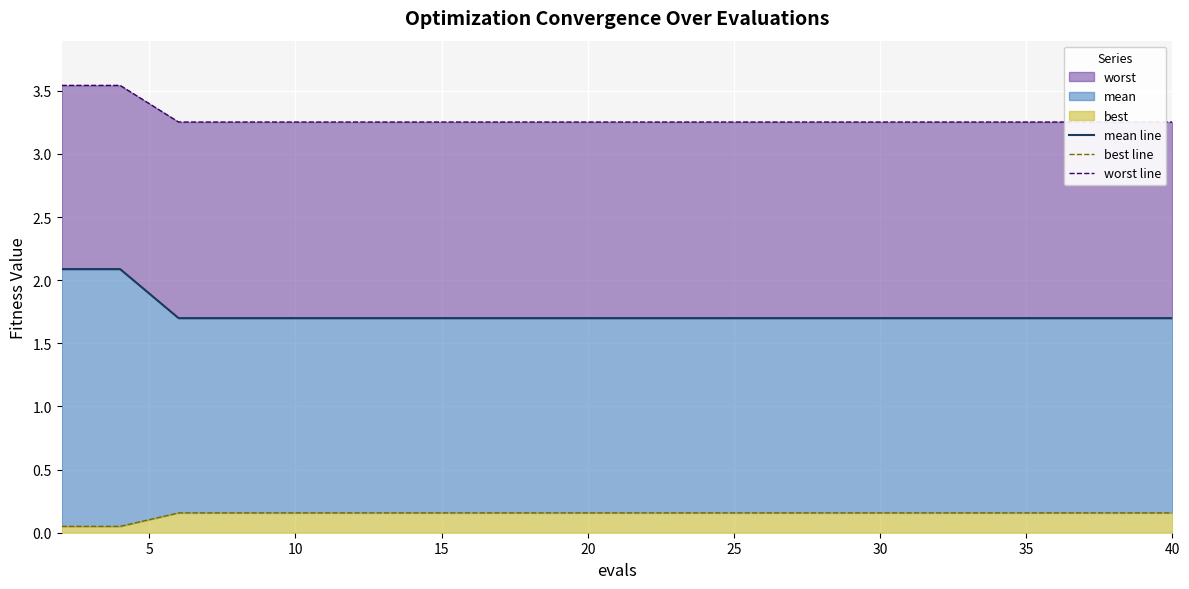

What is the greatest value displayed?

3.5